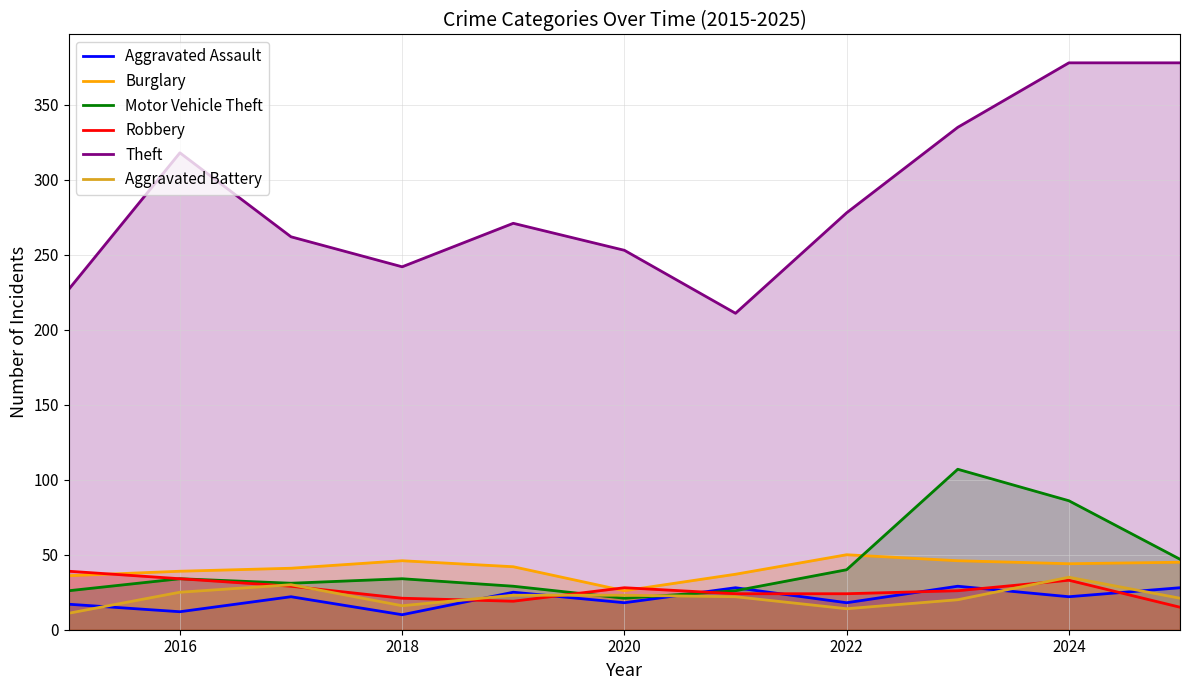

How many lines are shown in the chart?

6